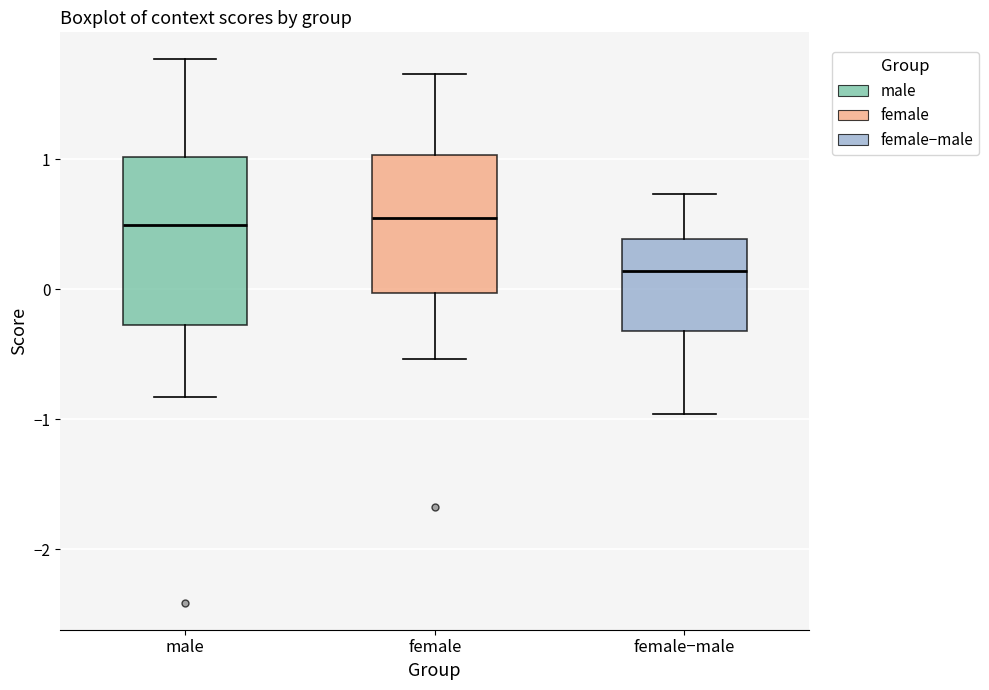

Which box is the tallest, from its lower edge to its upper edge?

male